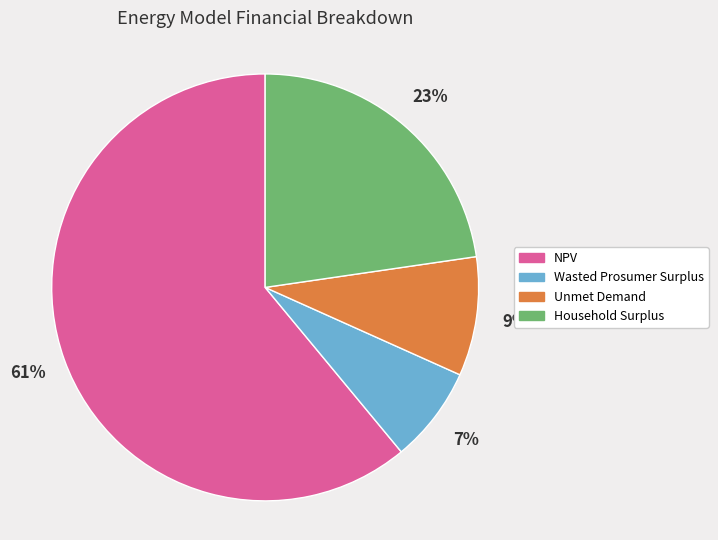

True or false: Wasted Prosumer Surplus accounts for 1% of the total.

False